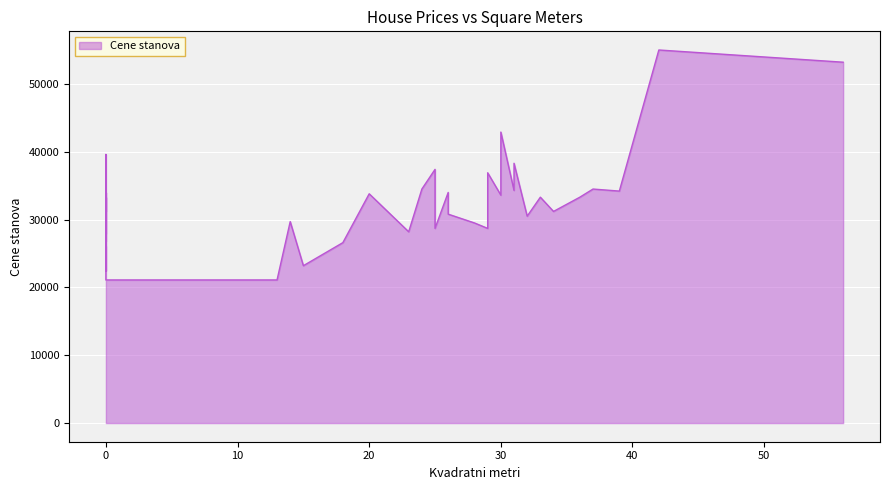

What is the sum of the values at 0 and 32?

64500